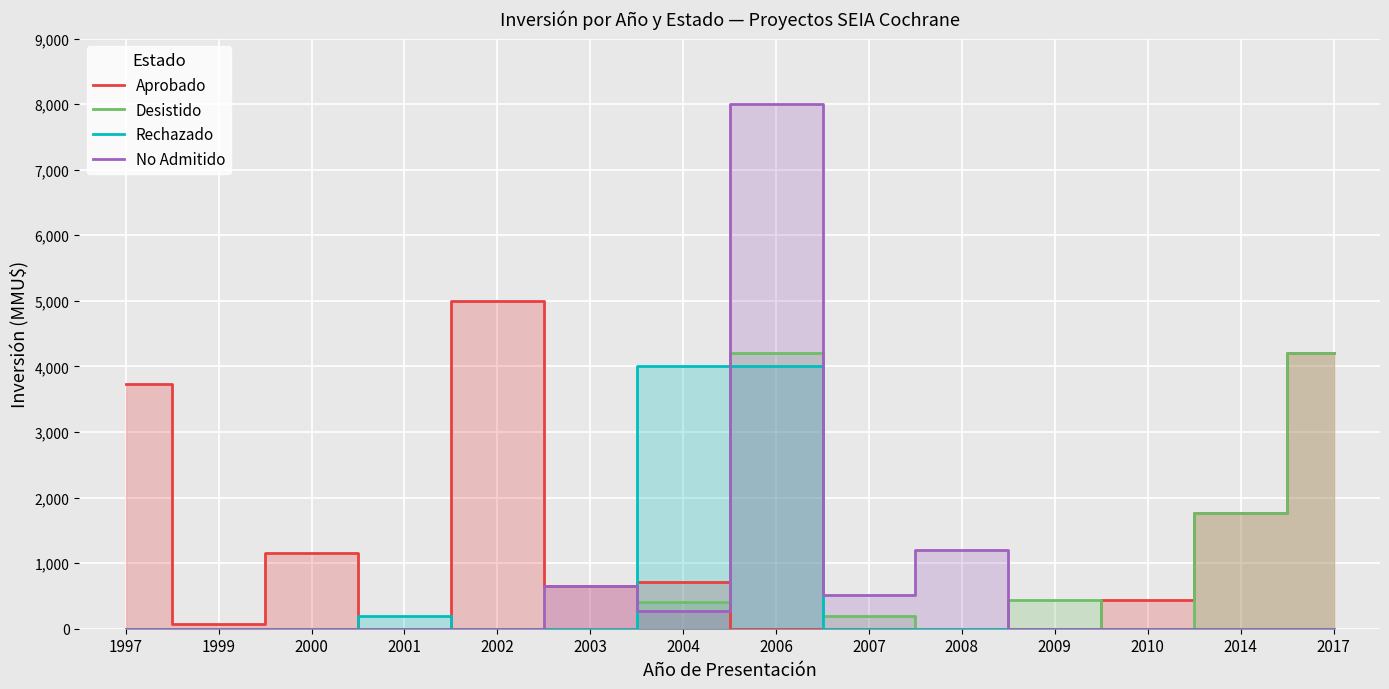

Which series ends up on top after the final intersection of No Admitido and Aprobado?

No Admitido